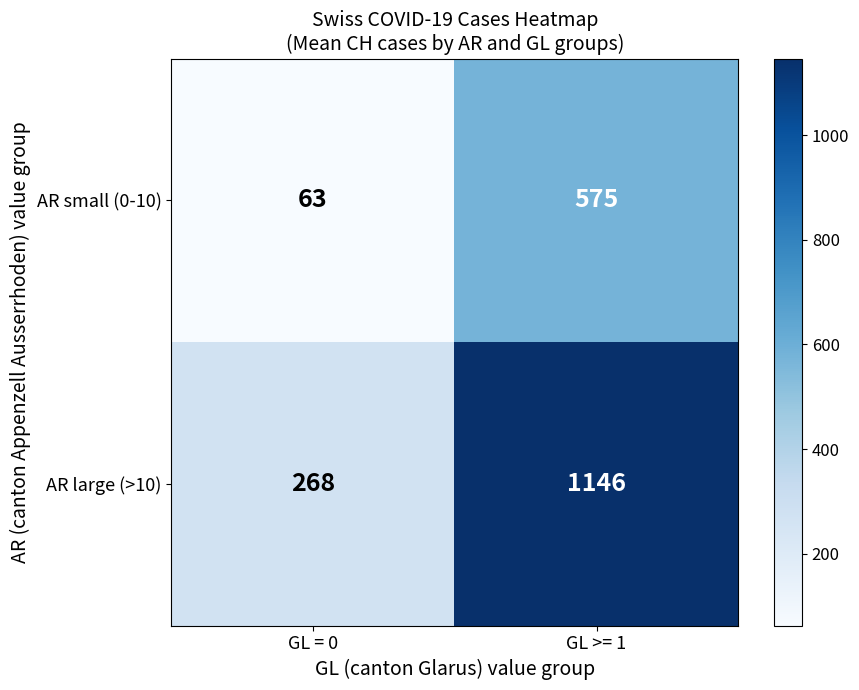

Which series has the largest total across all categories?

AR large (>10)